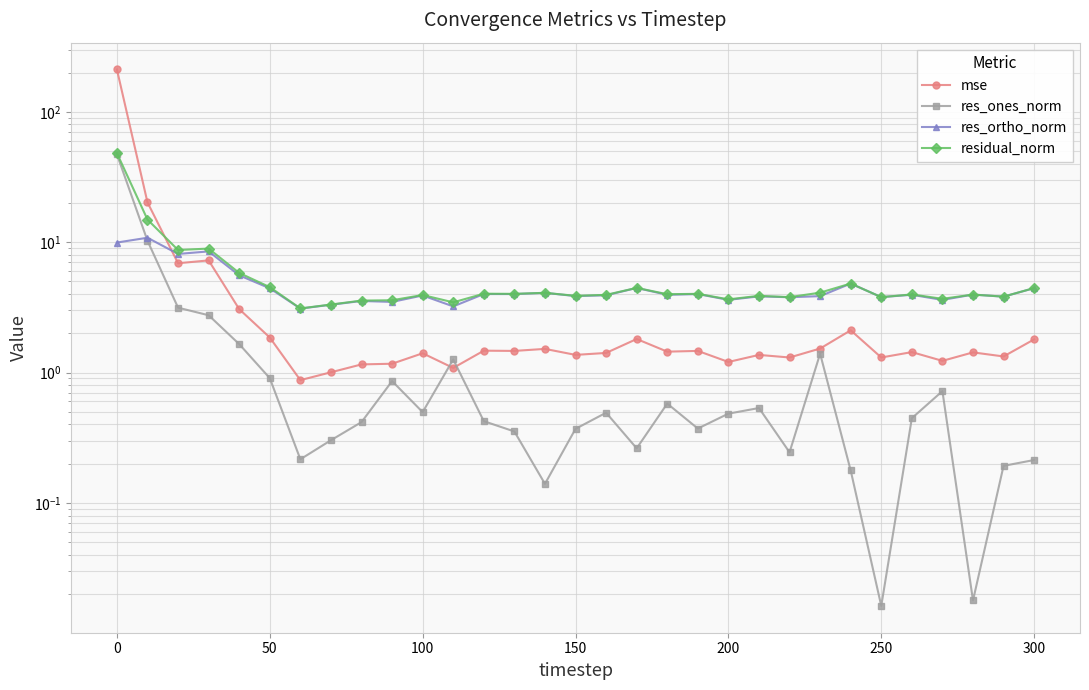

What is the sum of all res_ortho_norm values?

143.6